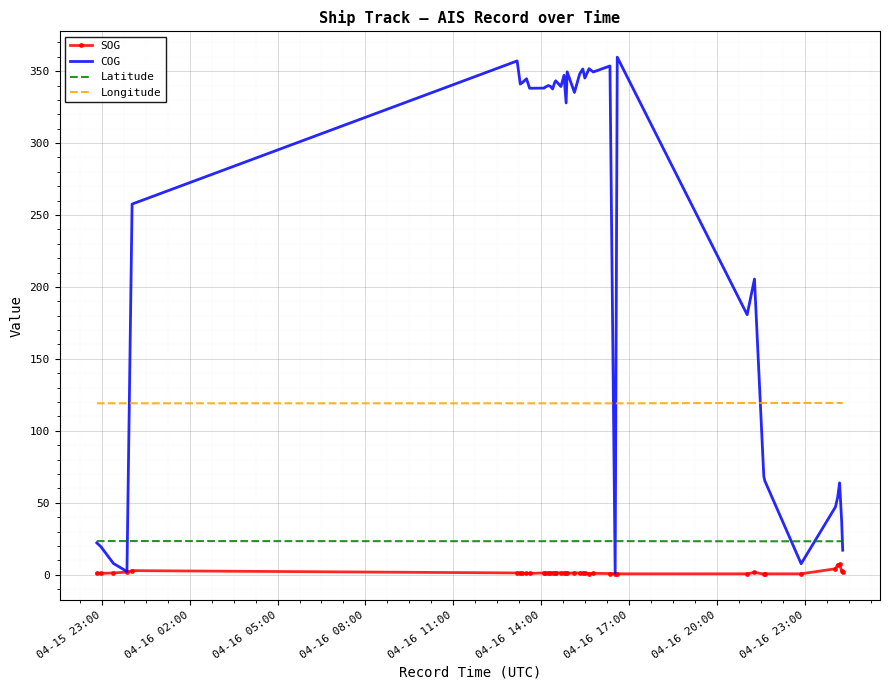

True or false: Longitude and SOG cross at least once.

False